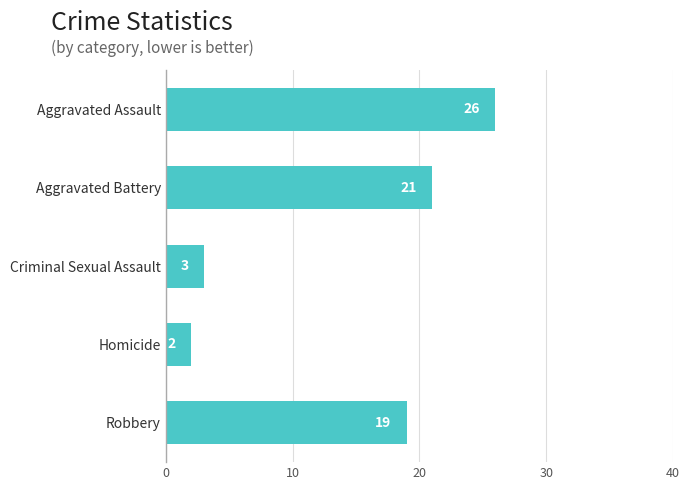

Read the value at Robbery.

19